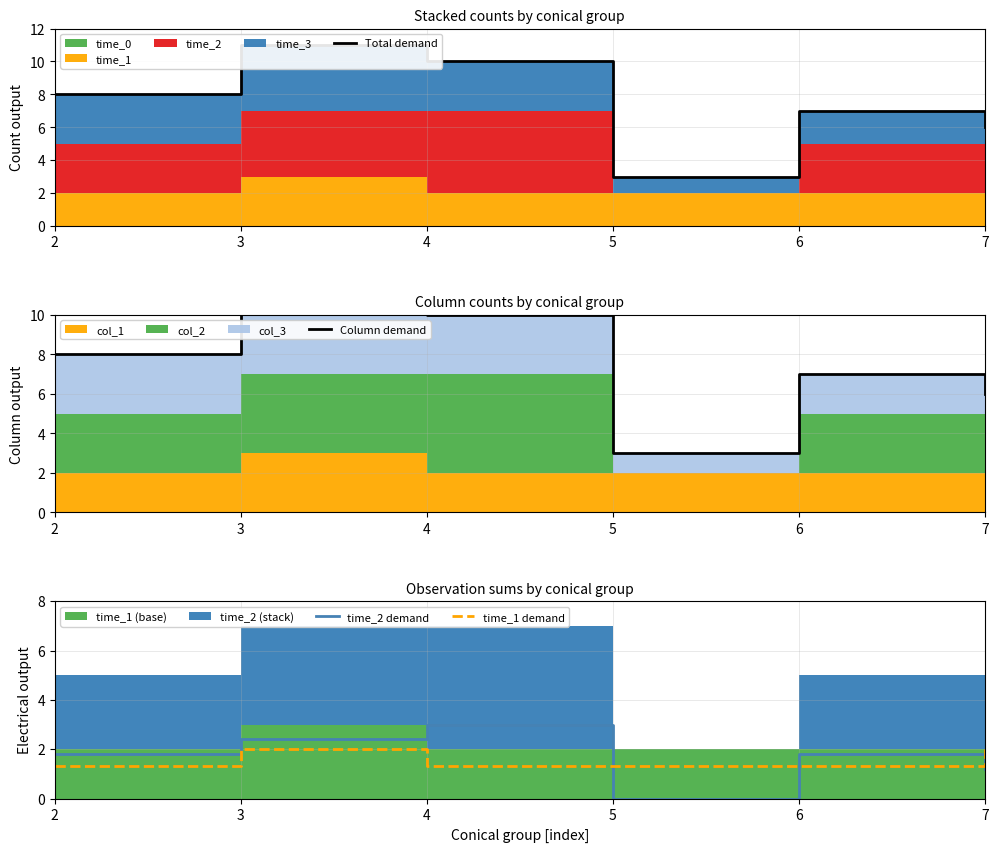

True or false: time_2 demand has a value of 4.7 at 4.

False